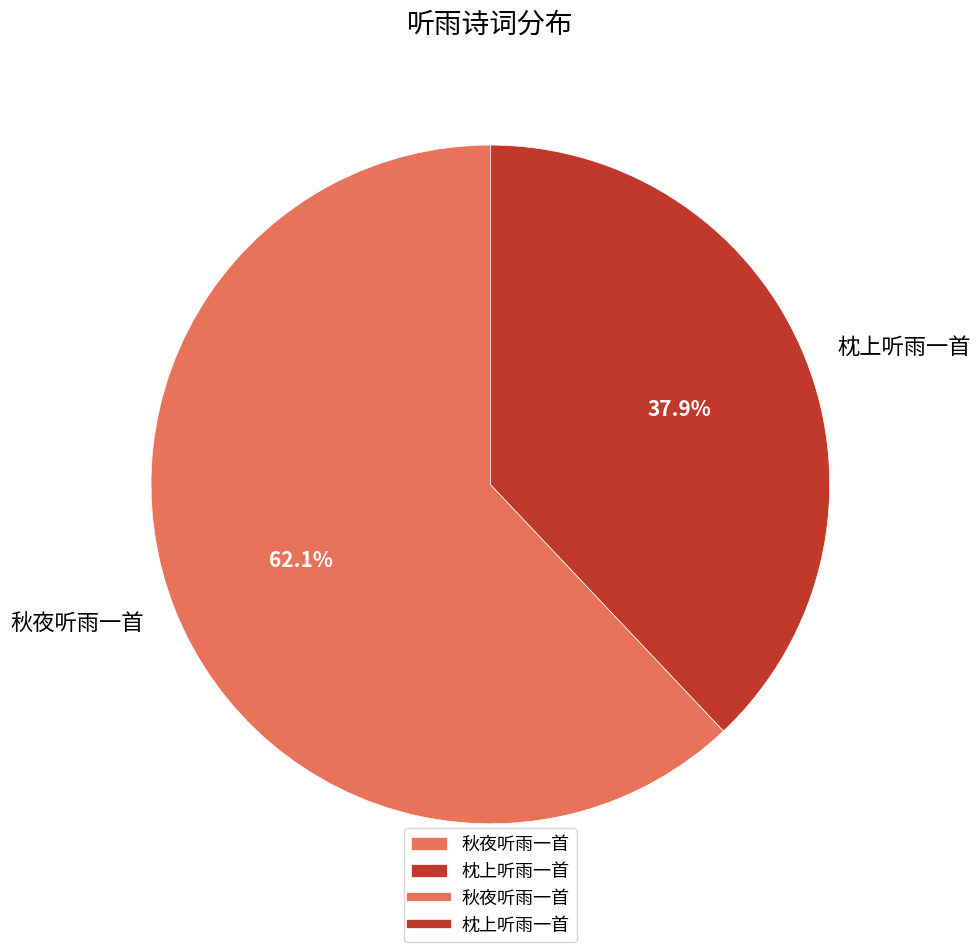

Does 枕上听雨一首 represent more than half of the total?

No